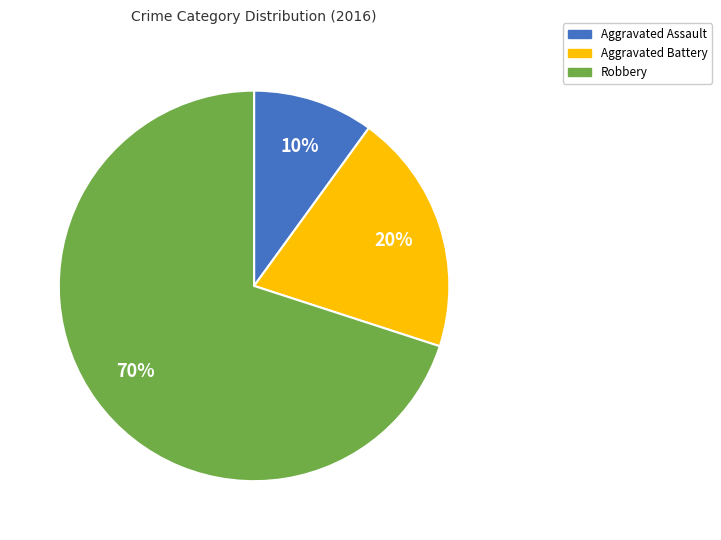

Which slice is the smallest?

Aggravated Assault